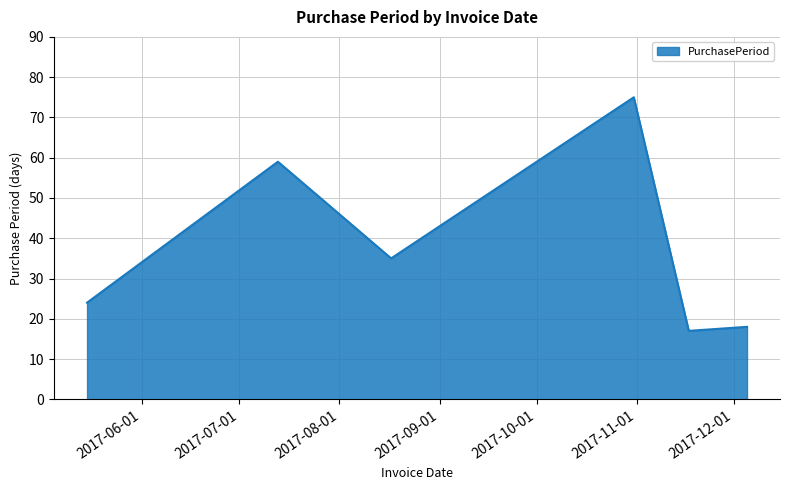

Reading left to right, extract all data points from this chart.

24	59	35	75	17	18